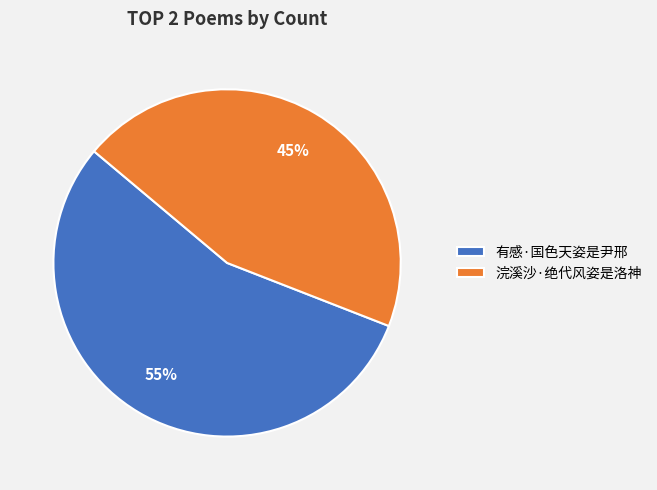

Is there a majority slice in this chart?

Yes